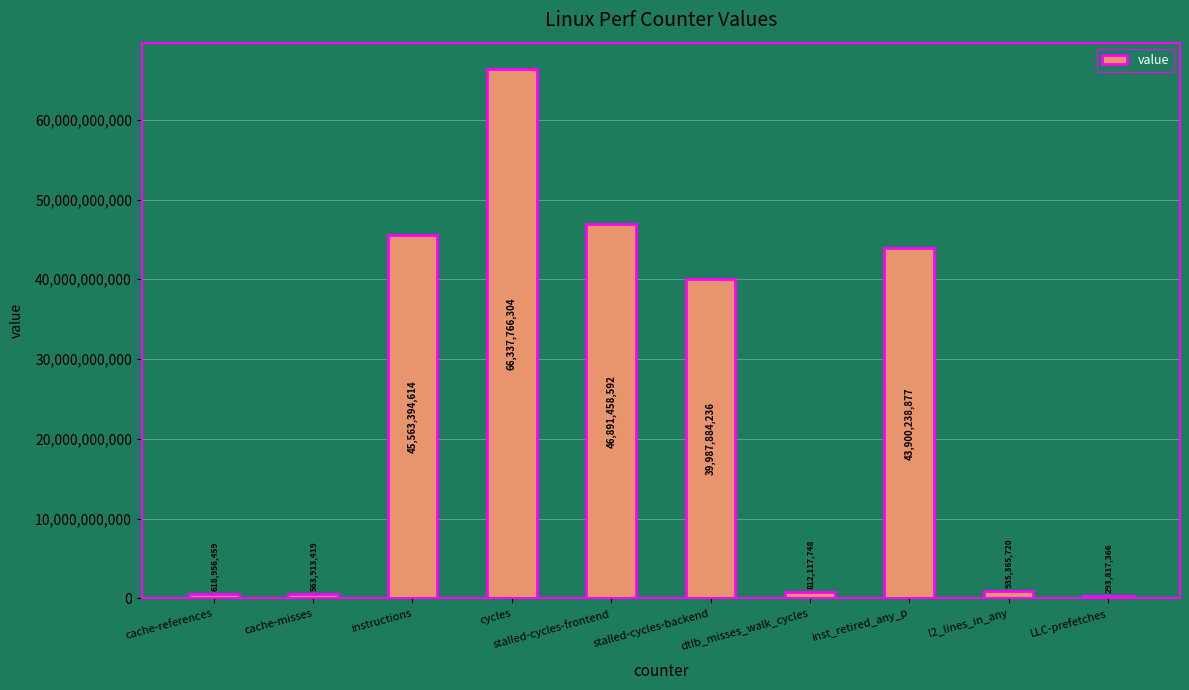

Between dtlb_misses_walk_cycles and inst_retired_any_p, which is larger?

inst_retired_any_p